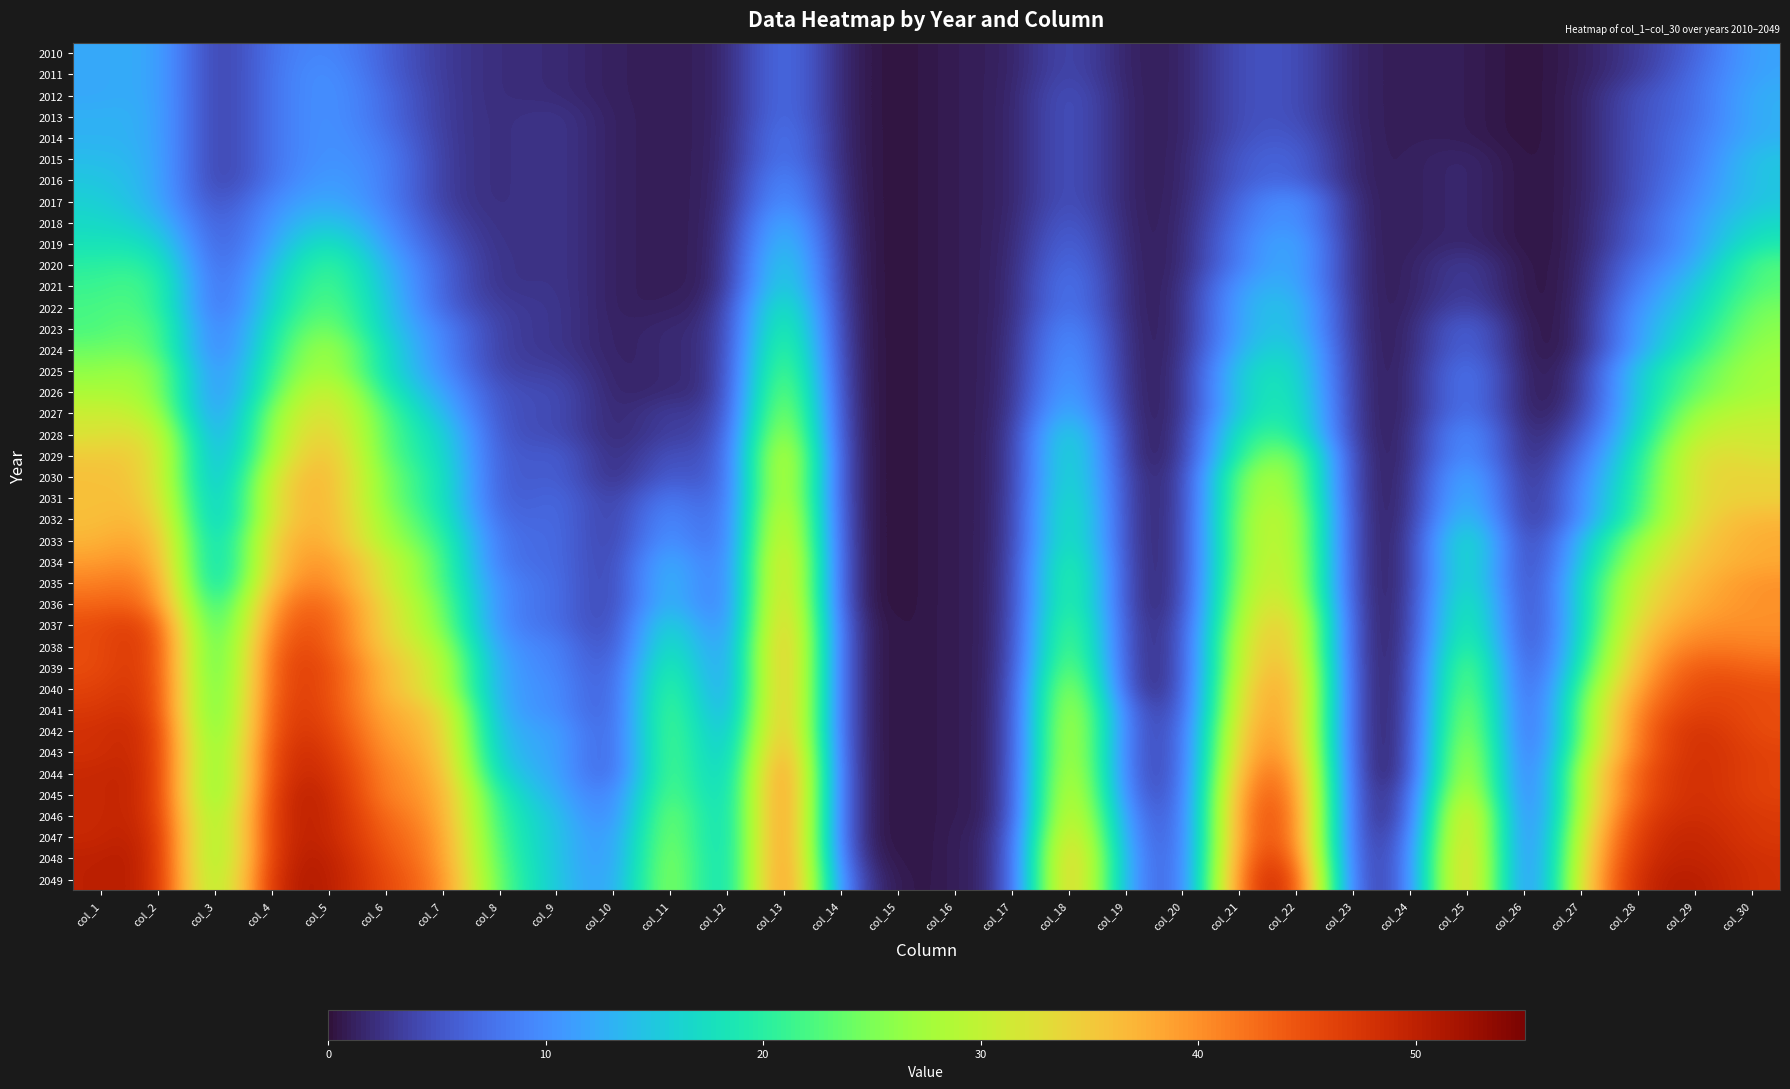

What is the maximum value shown in the chart?

51